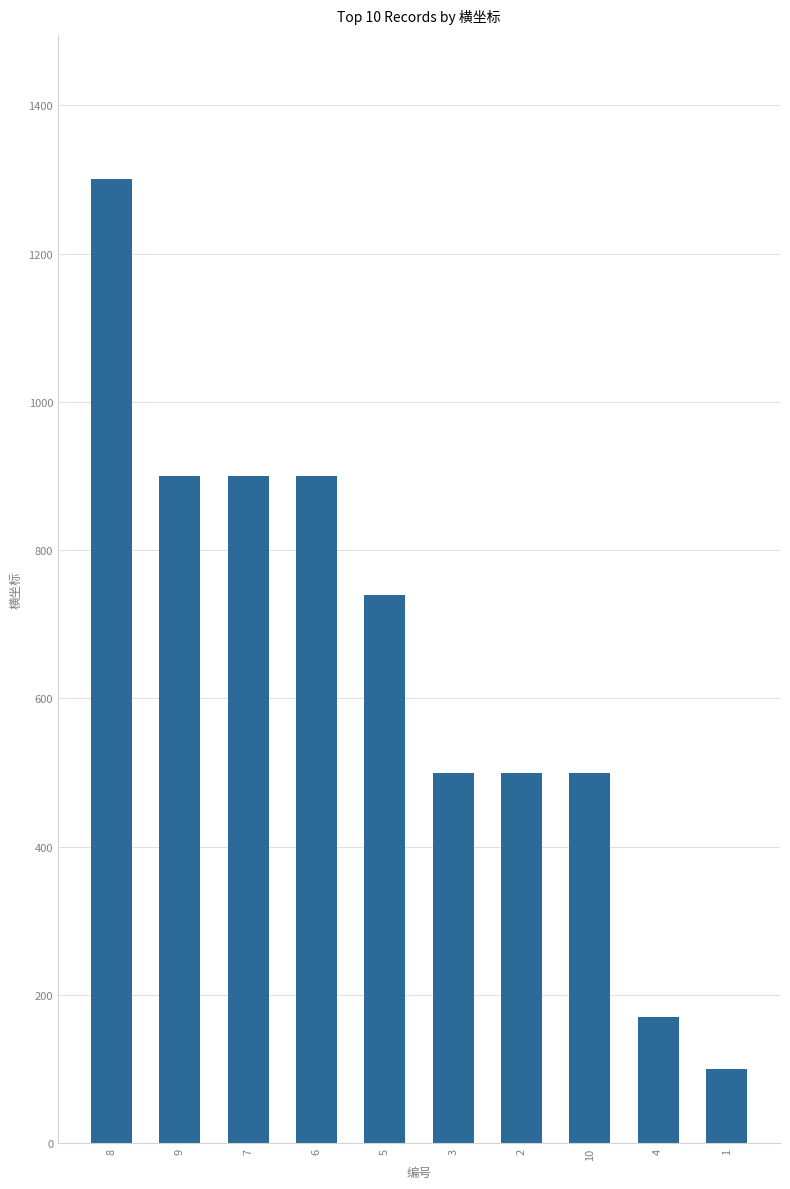

Approximately how many times larger is the value at 6 compared to 8?

0.7